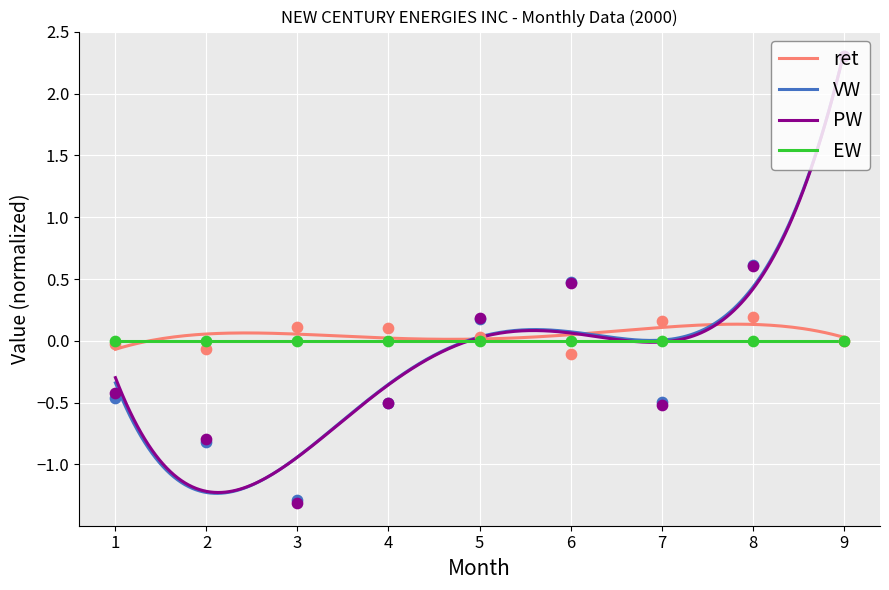

Which series contains the highest Y value?

VW